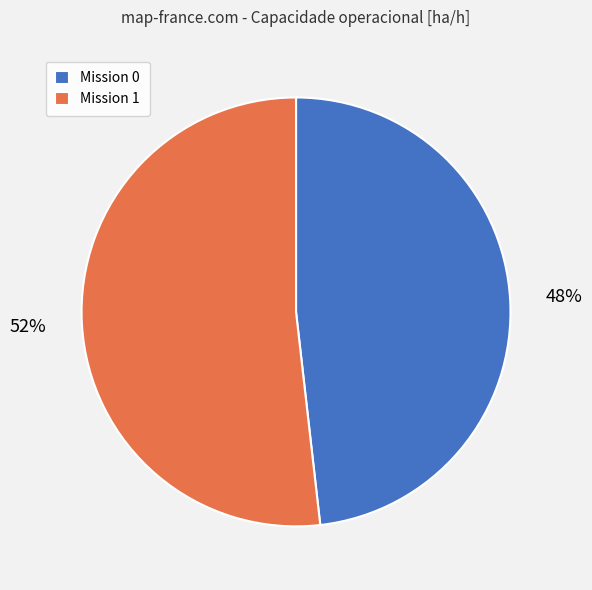

To the nearest percent, what is the average slice percentage?

50%